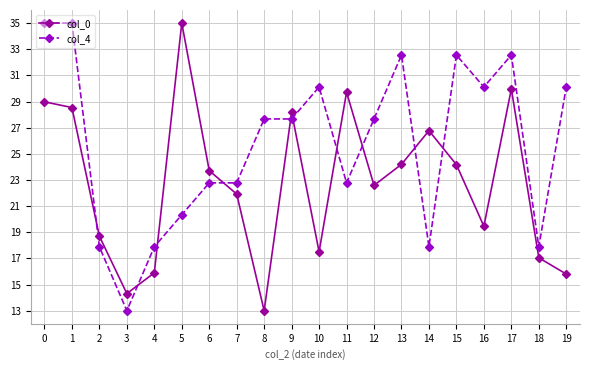

In col_0, how many points are lower than both neighbors (excluding endpoints)?

5